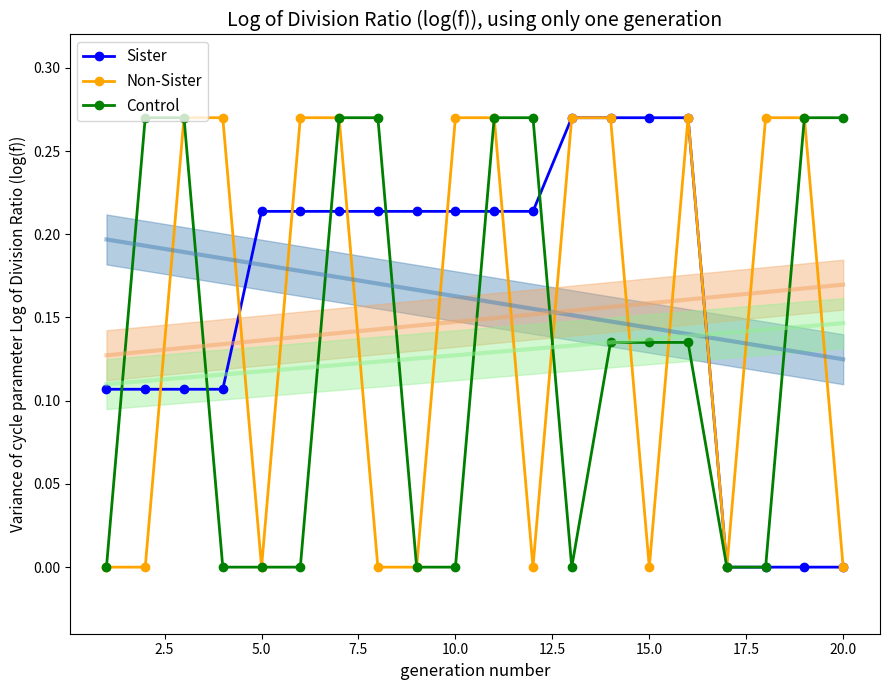

What value does the Sister series have at 20.0?

0.0